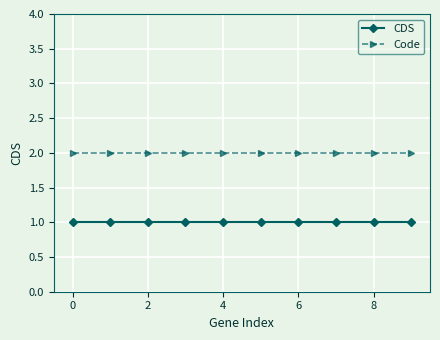

Which series has the largest total across all categories?

Code